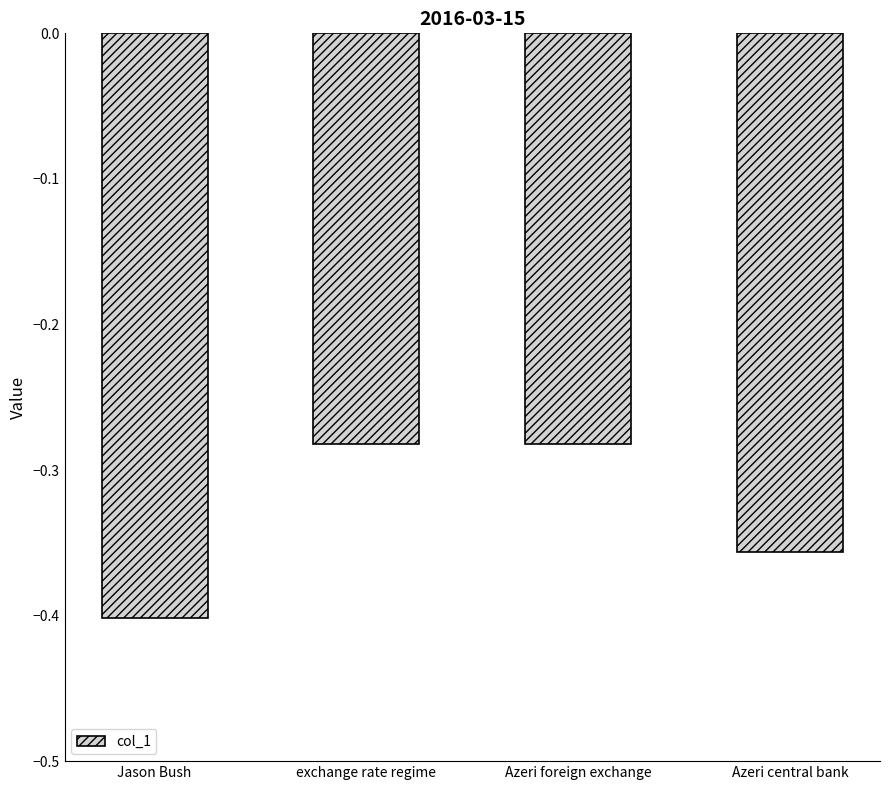

Which category has the lowest value across all series?

Jason Bush